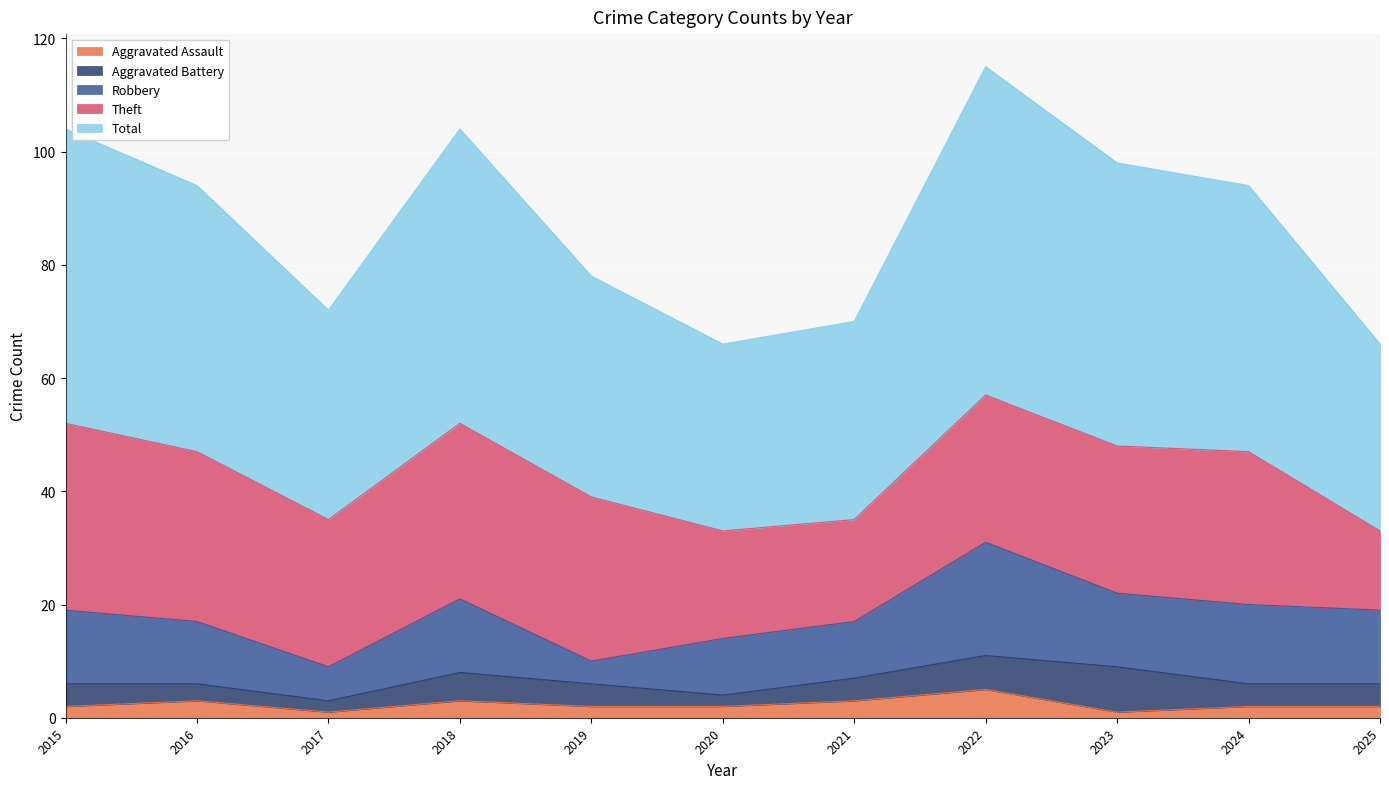

What is the difference between the highest and lowest values at 2017?

36